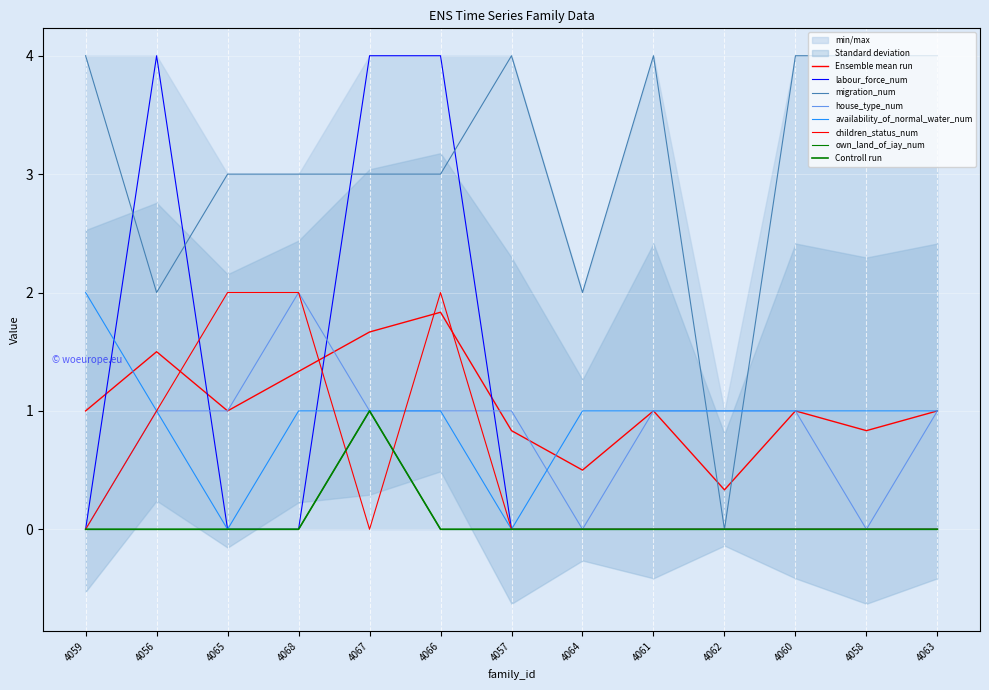

At which category is the sum across all series the highest?

4066